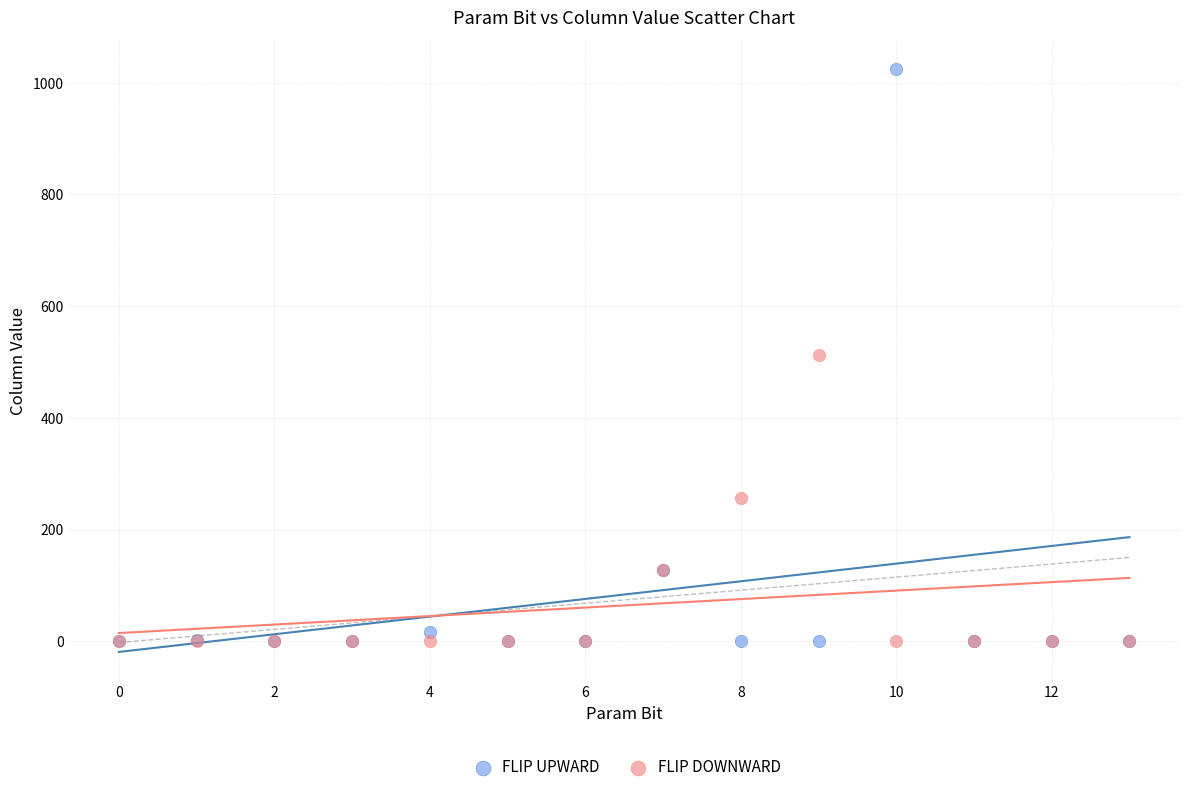

What are all the series names shown in the legend?

FLIP UPWARD, FLIP DOWNWARD